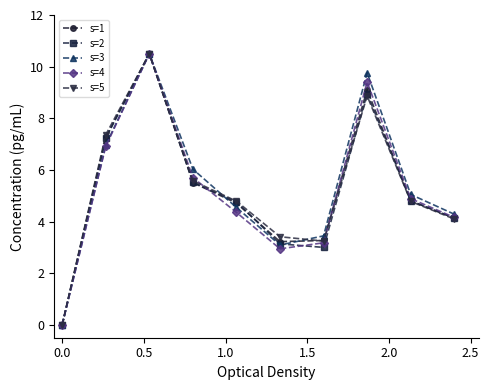

In s=2, how many points are lower than both neighbors (excluding endpoints)?

1